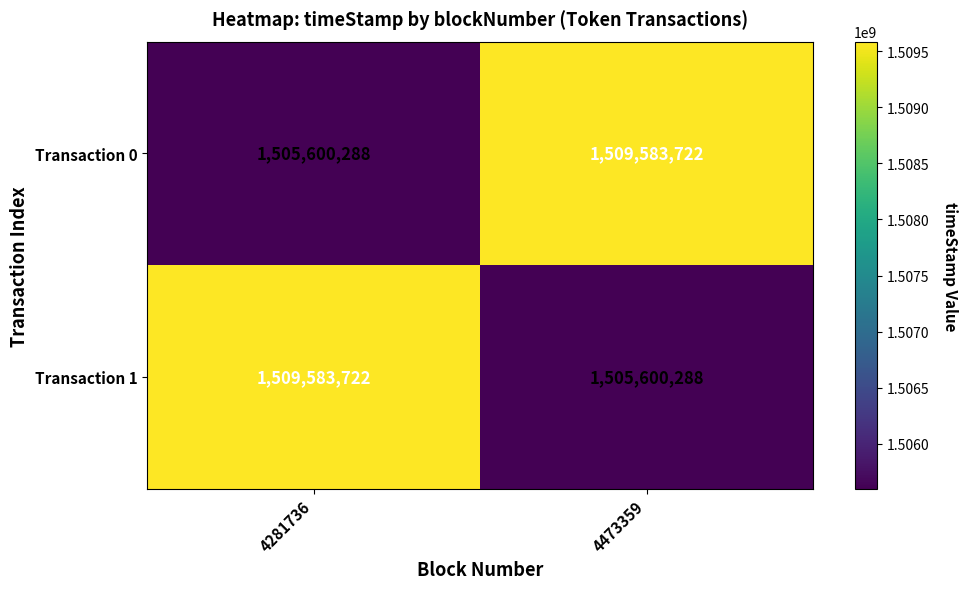

How many distinct data groups are displayed?

2